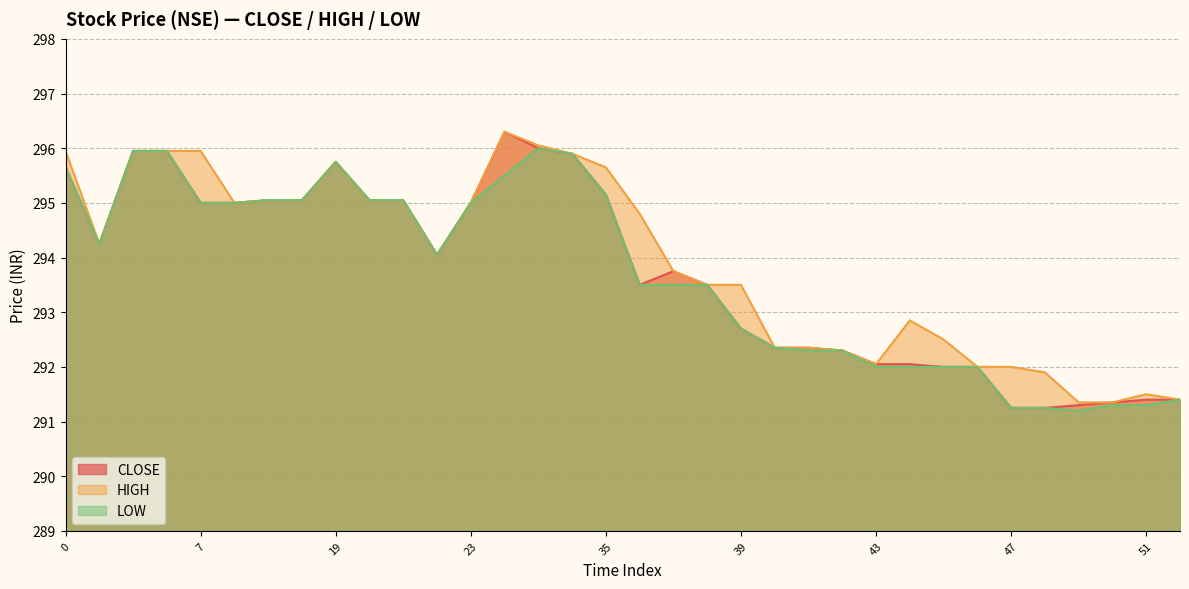

Reading left to right, extract all data points from this chart.

CLOSE: 295.6	294.2	295.9	295.9	295.0	295.0	295.1	295.1	295.8	295.1	295.1	294.1	295.0	296.3	296.0	295.9	295.1	293.5	293.8	293.5	292.7	292.4	292.4	292.3	292.1	292.1	292.0	292.0	291.2	291.2	291.3	291.4	291.4	291.4
HIGH: 295.9	294.2	295.9	295.9	295.9	295.0	295.1	295.1	295.8	295.1	295.1	294.1	295.0	296.3	296.1	295.9	295.6	294.8	293.8	293.5	293.5	292.4	292.4	292.3	292.1	292.9	292.5	292.0	292.0	291.9	291.4	291.4	291.5	291.4
LOW: 295.6	294.2	295.9	295.9	295.0	295.0	295.1	295.1	295.8	295.1	295.1	294.1	295.0	295.5	296.0	295.9	295.1	293.5	293.5	293.5	292.7	292.4	292.3	292.3	292.0	292.0	292.0	292.0	291.2	291.2	291.2	291.3	291.3	291.4